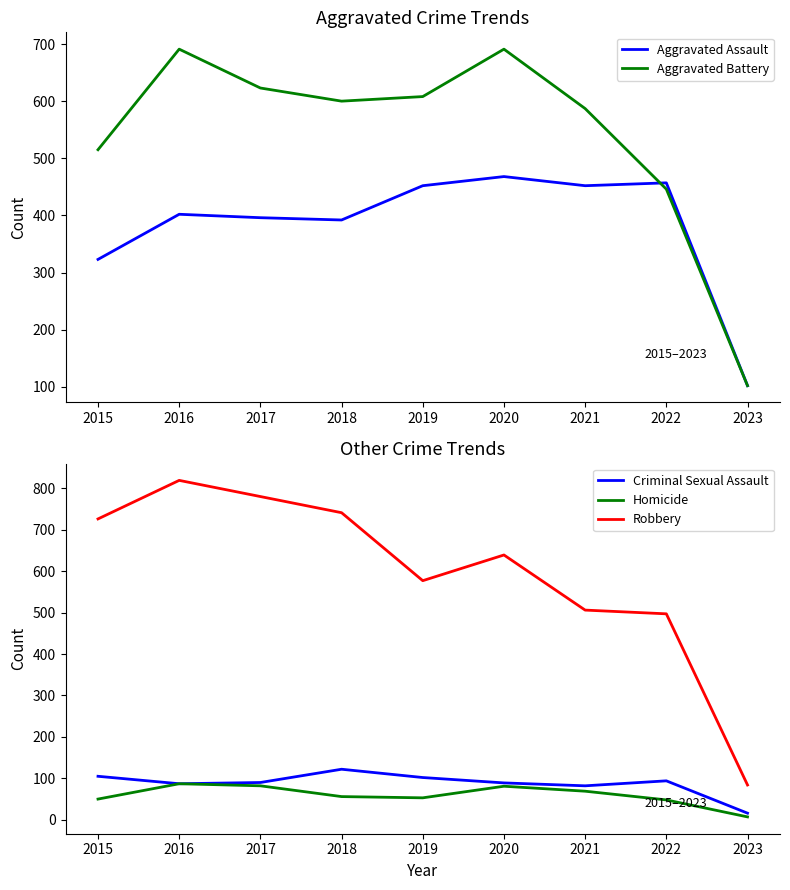

True or false: Criminal Sexual Assault and Aggravated Battery intersect in this chart.

False